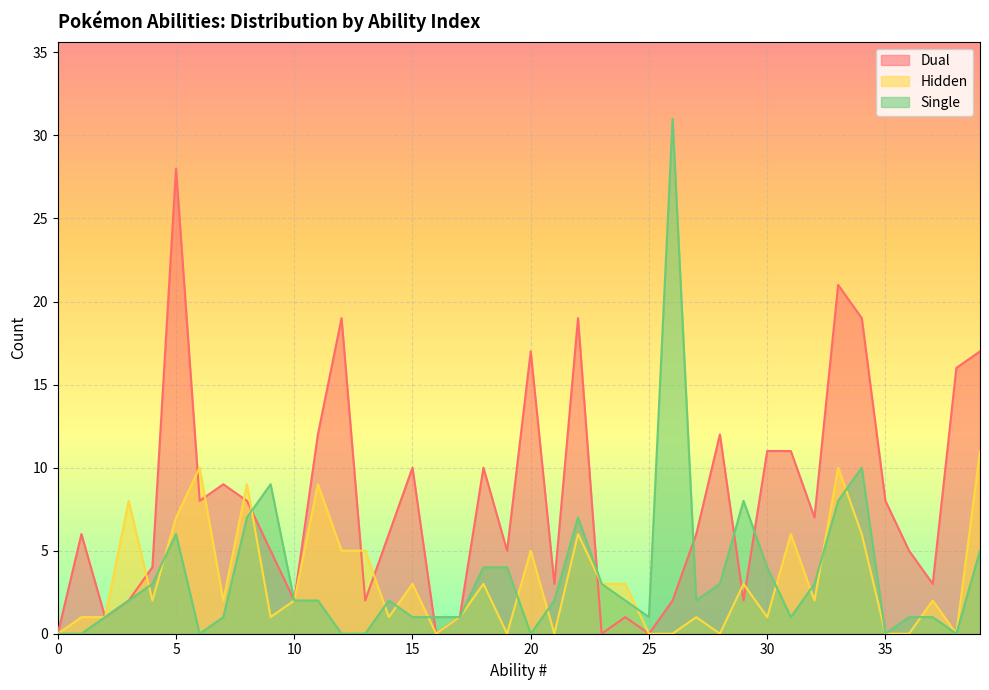

Which category has the highest value in the Dual series?

5